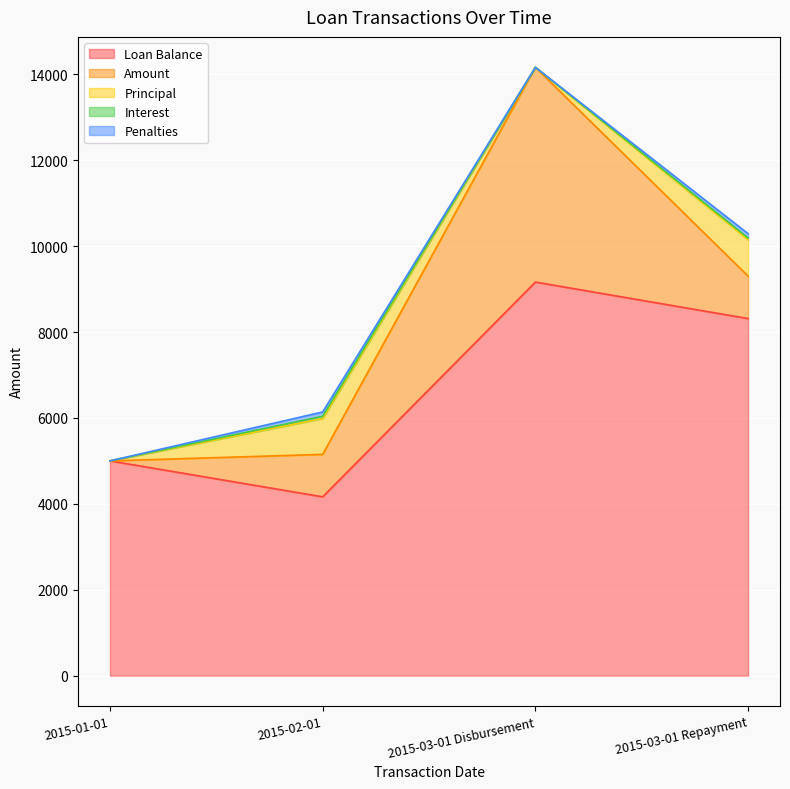

Is it true that Interest equals 38.3 at 2015-03-01 Repayment?

True